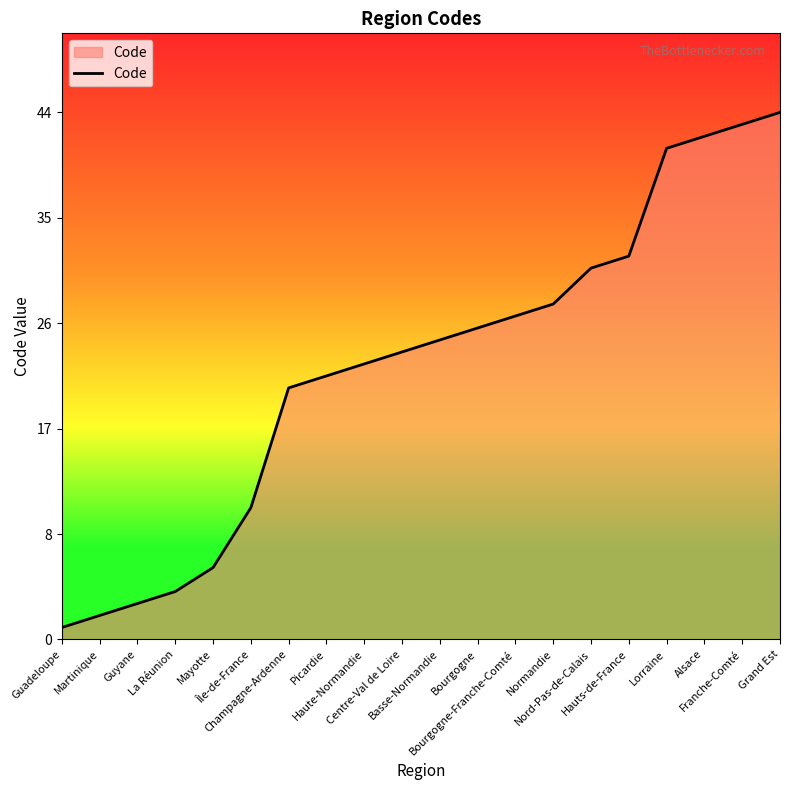

Does the chart have visible grid lines?

No